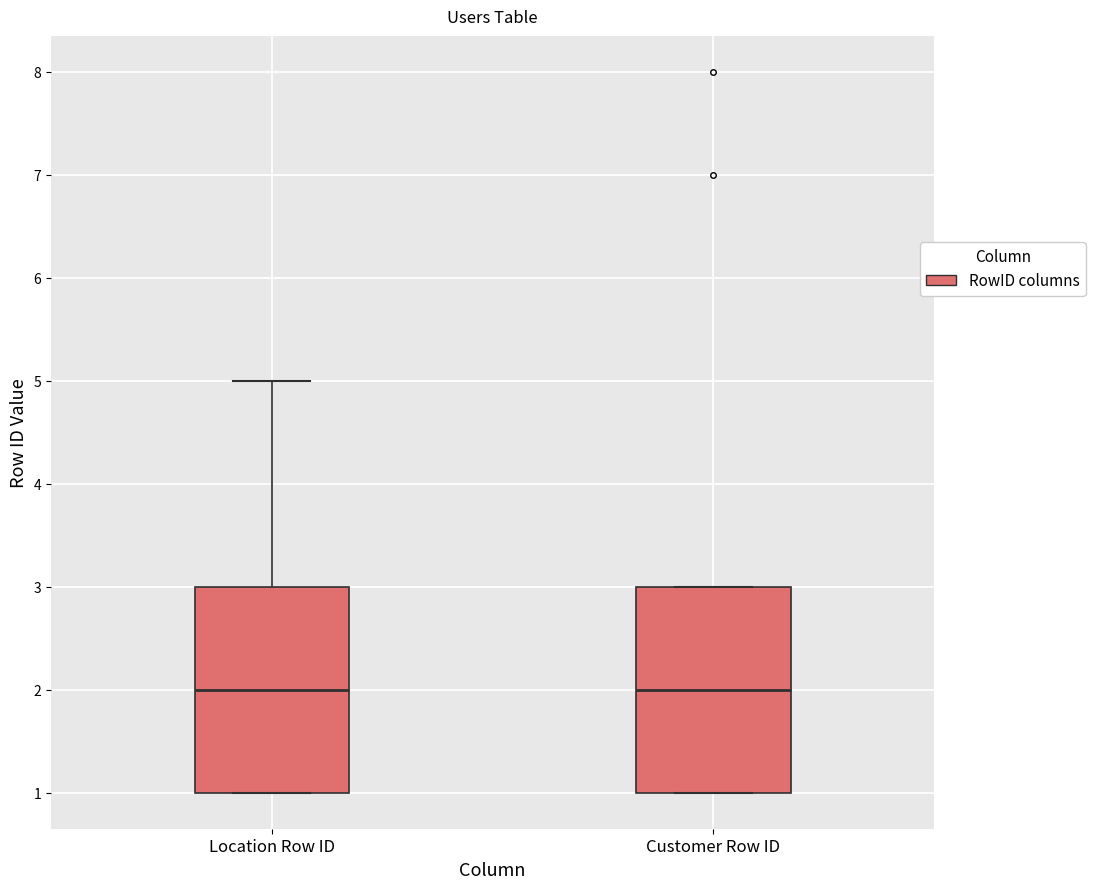

Where is the upper edge of the box for Customer Row ID on the y-axis? The values are not printed on the chart, so give them approximately, as read against the axis.

3